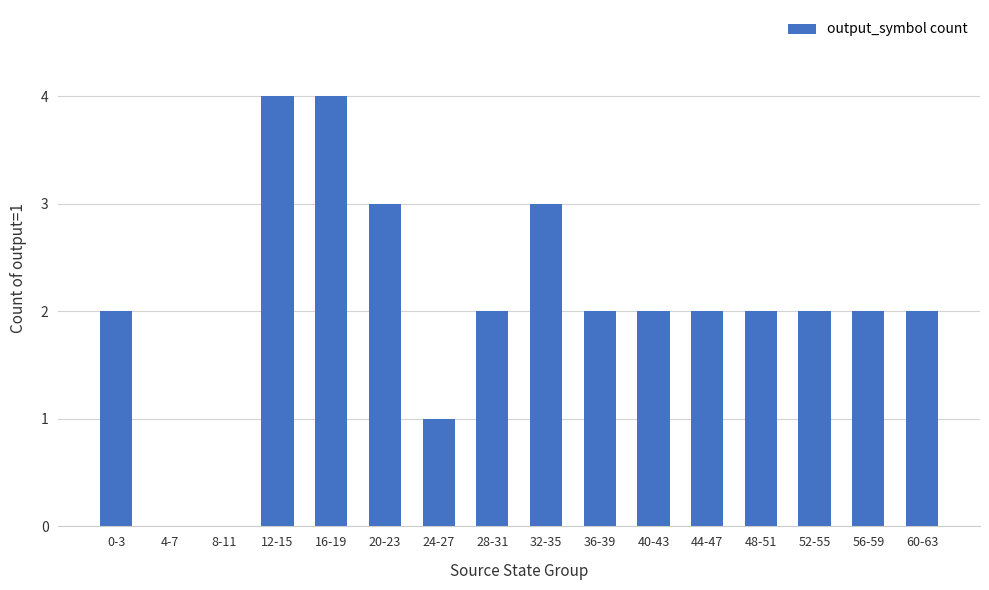

The chart shows a value of 2 at 44-47. True or false?

True